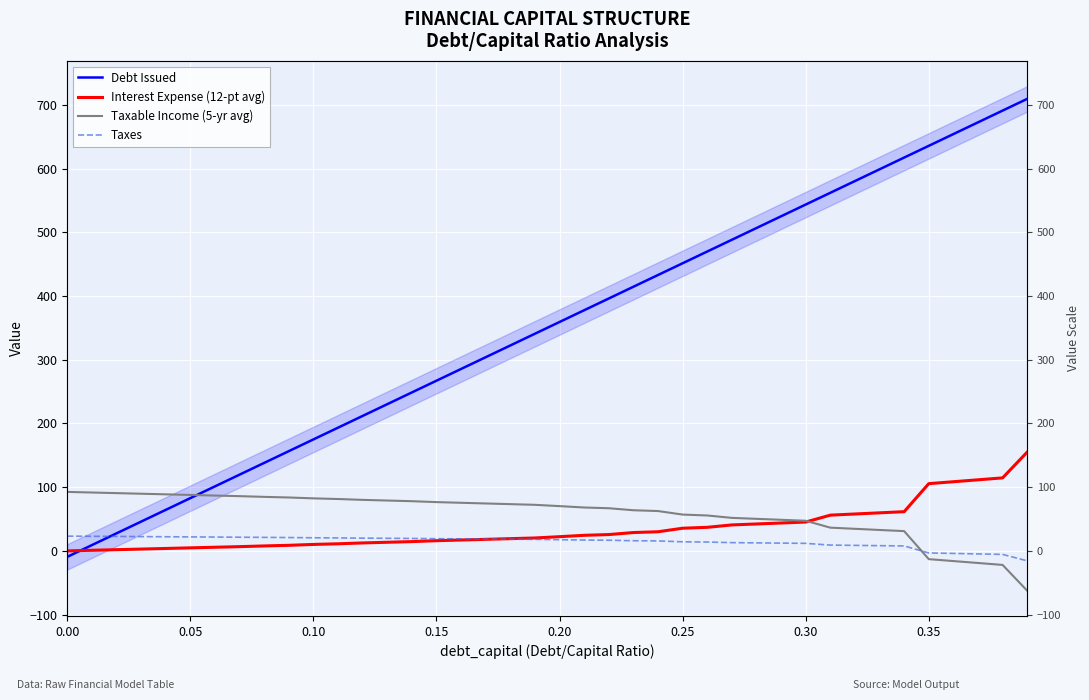

At 0.10, list the series in order from largest to smallest.

Debt Issued, Taxable Income (5-yr avg), Taxes, Interest Expense (12-pt avg)